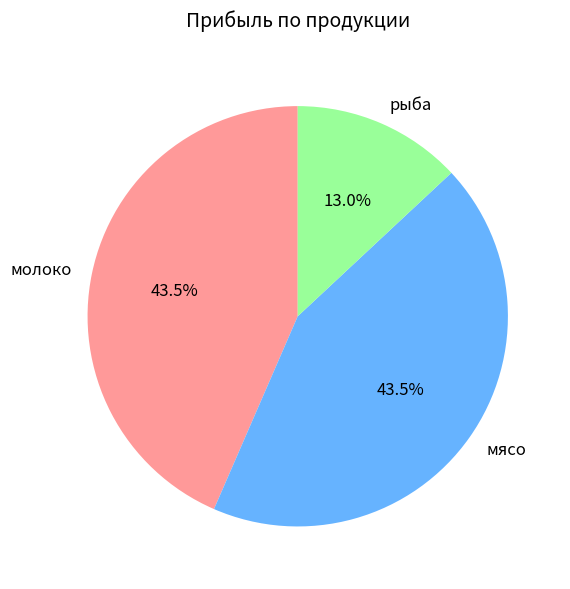

Does any single category account for the majority?

No